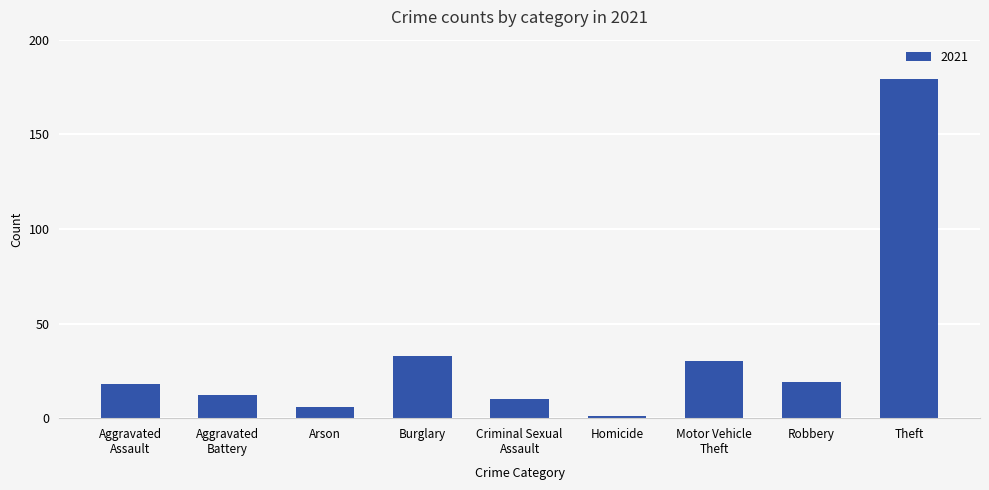

What is the sum of all values?

308